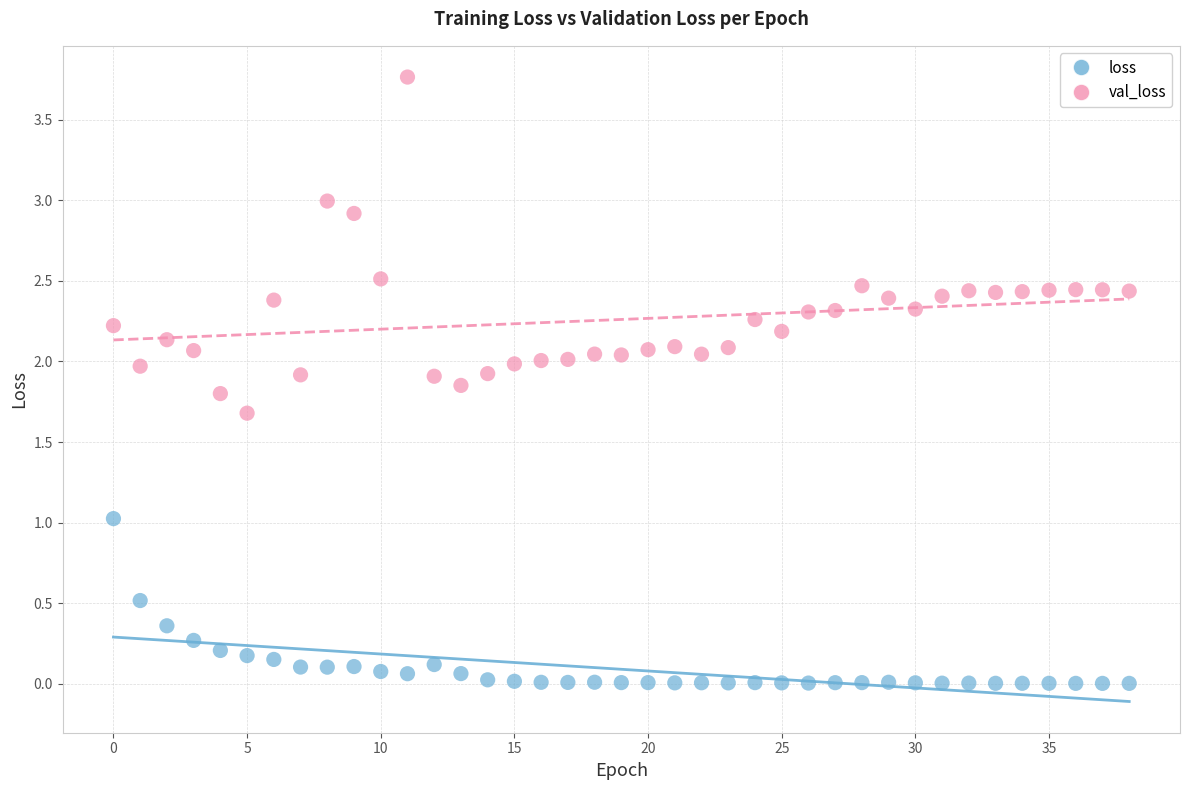

Which series has the largest Y range (max minus min)?

val_loss